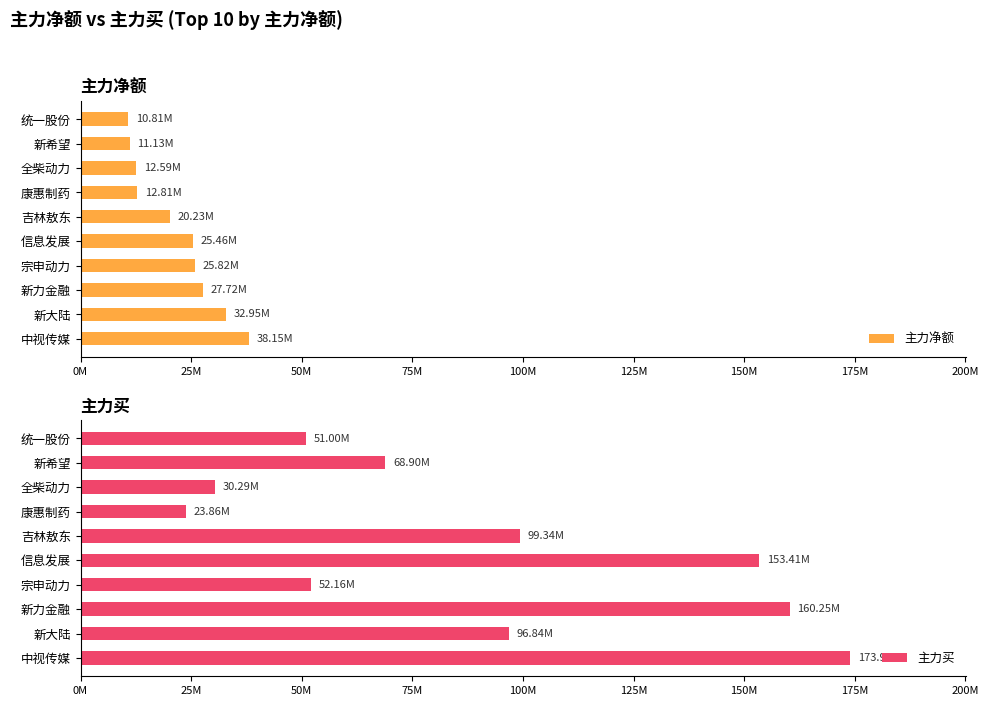

What position from the left is 新力金融?

3